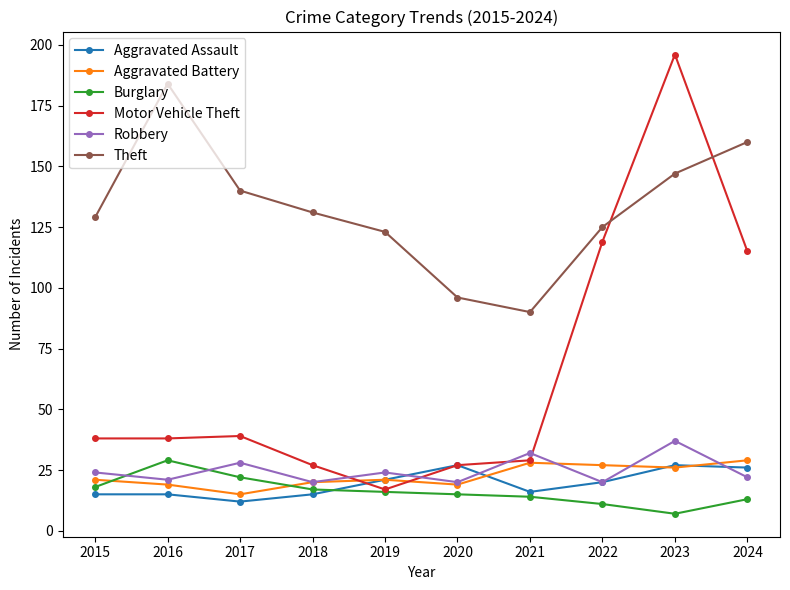

Which series ends up on top after the final intersection of Theft and Motor Vehicle Theft?

Theft